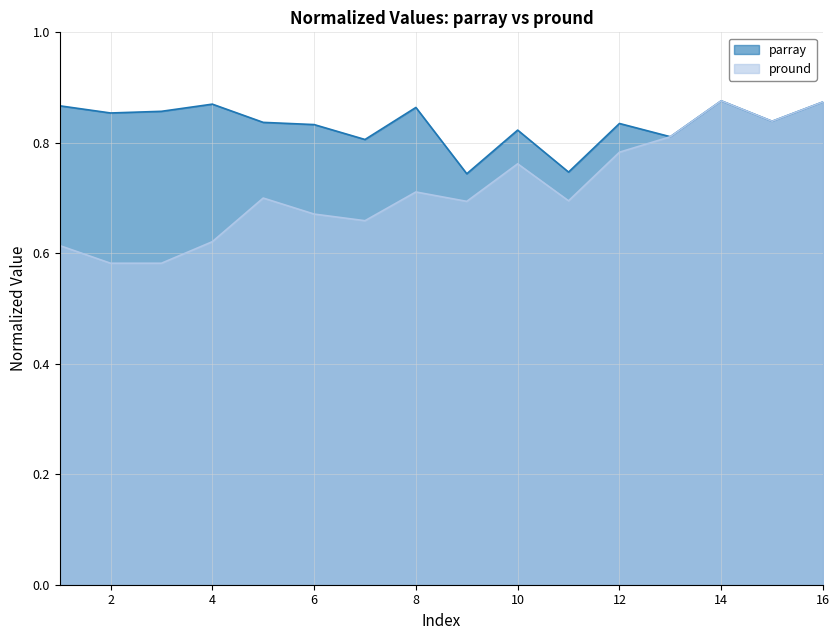

True or false: pround and parray cross at least once.

False